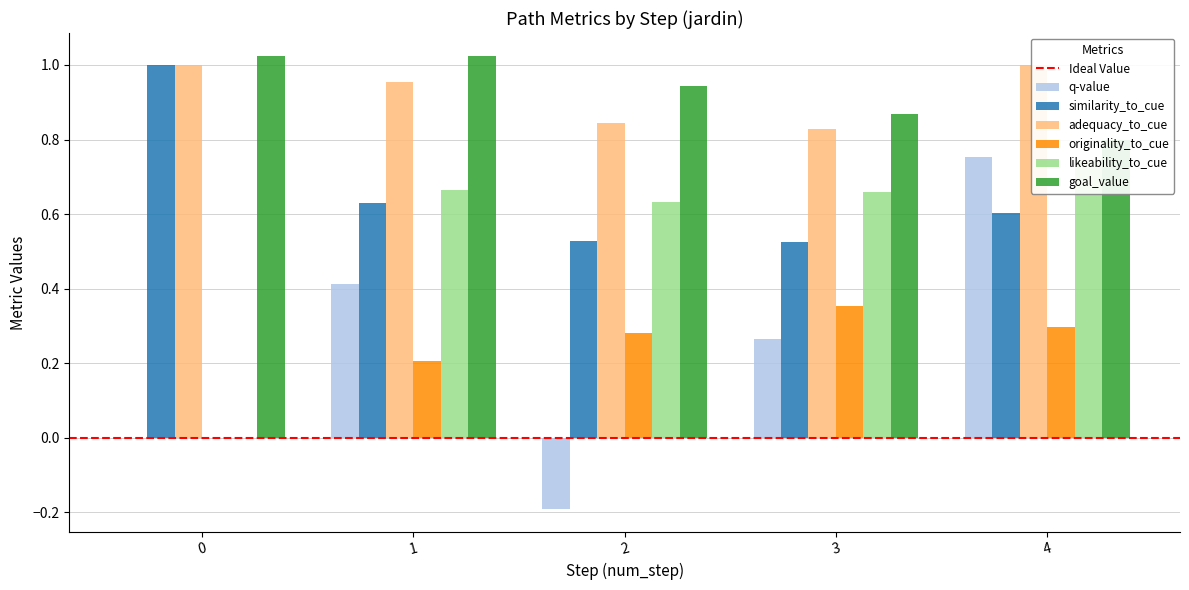

Rank the categories by q-value value from lowest to highest.

2, 0, 3, 1, 4